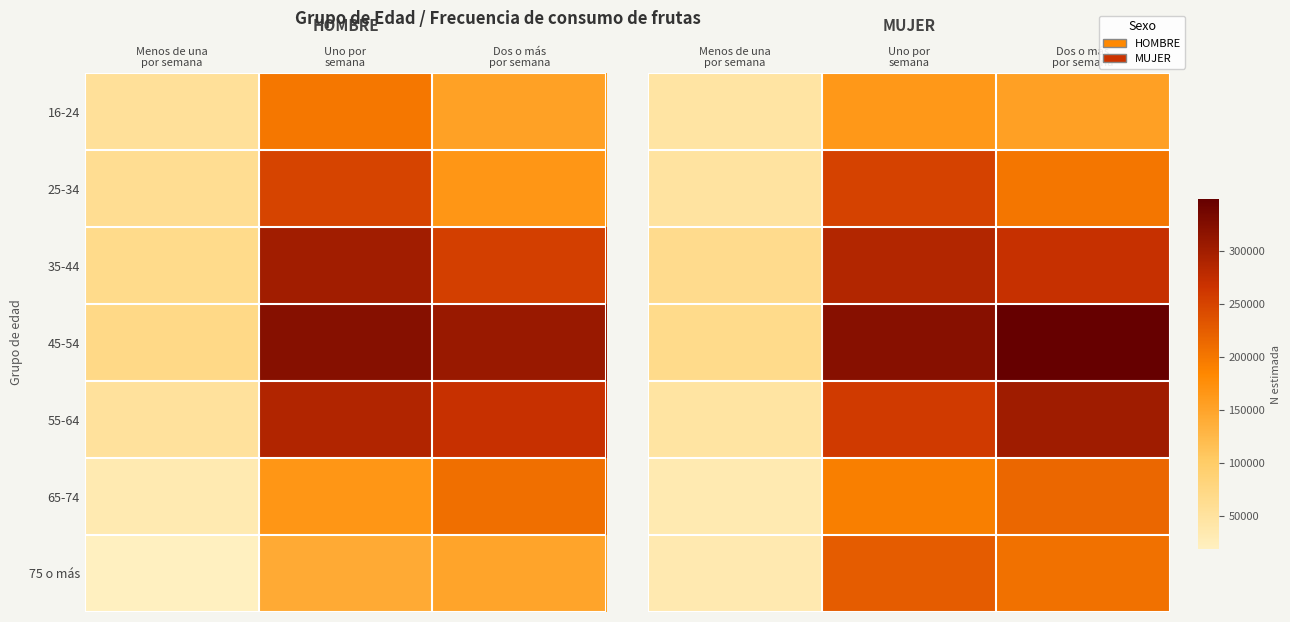

Which category has the lowest value across all series?

Menos de una
por semana